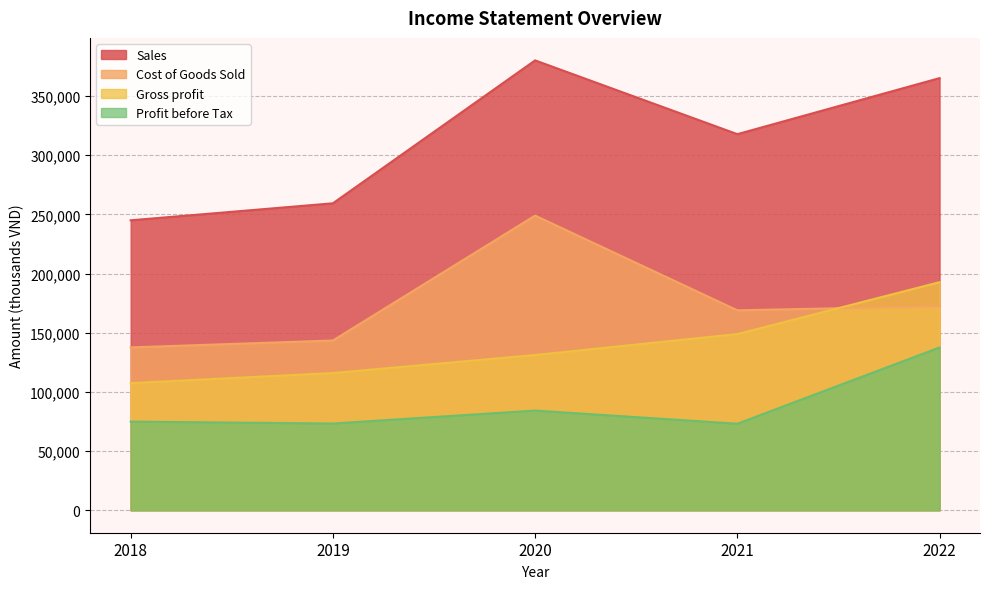

How many data points in Gross profit are above 131147?

2